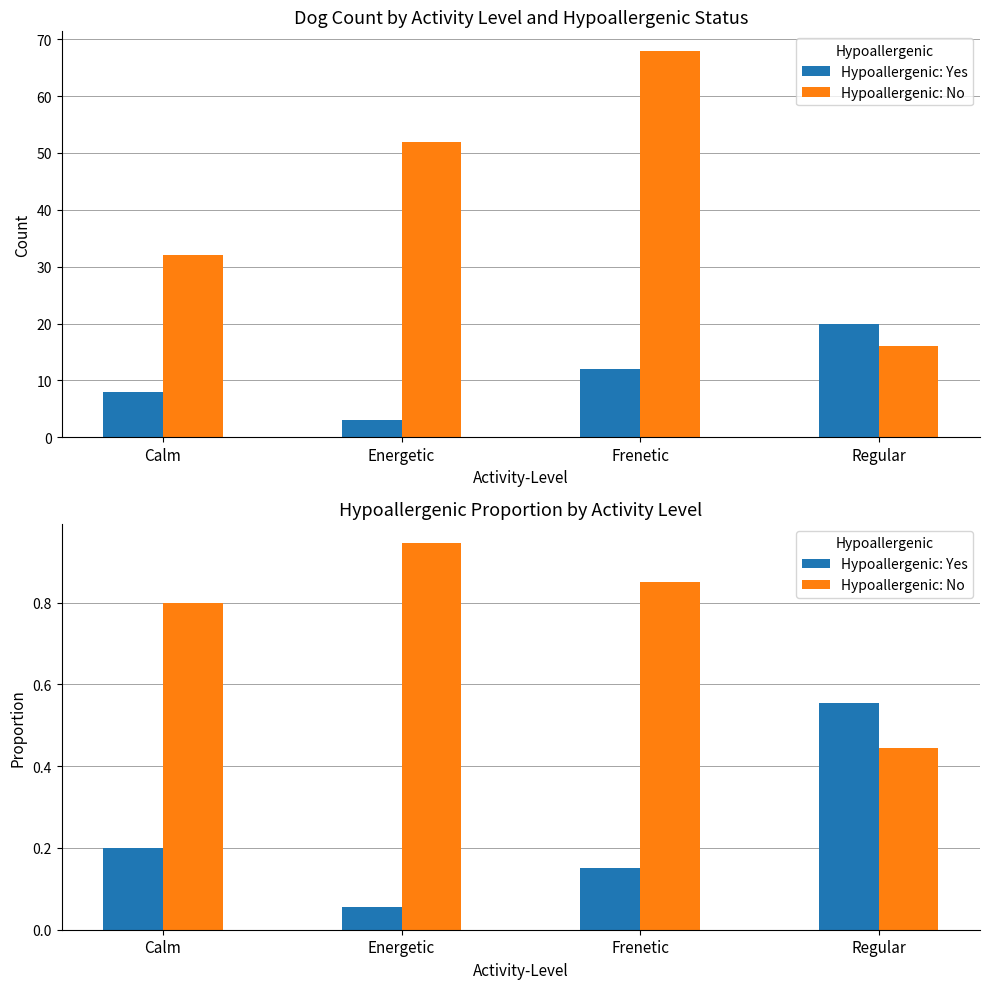

The Hypoallergenic: Yes series shows 0.2 at Calm. True or false?

True